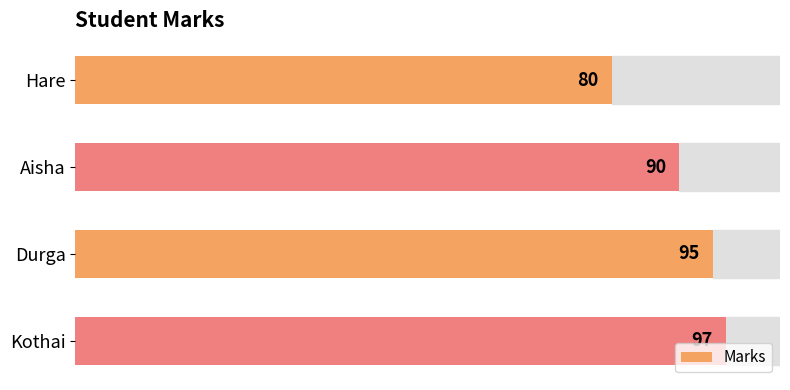

How many categories are shown in the chart?

4